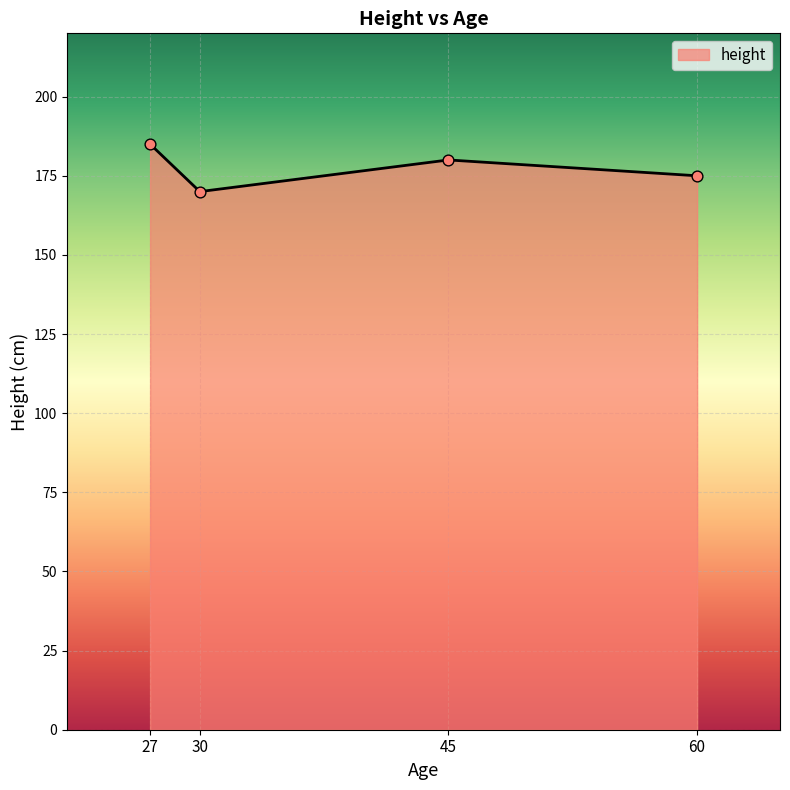

Which has a higher value, 27 or 30?

27